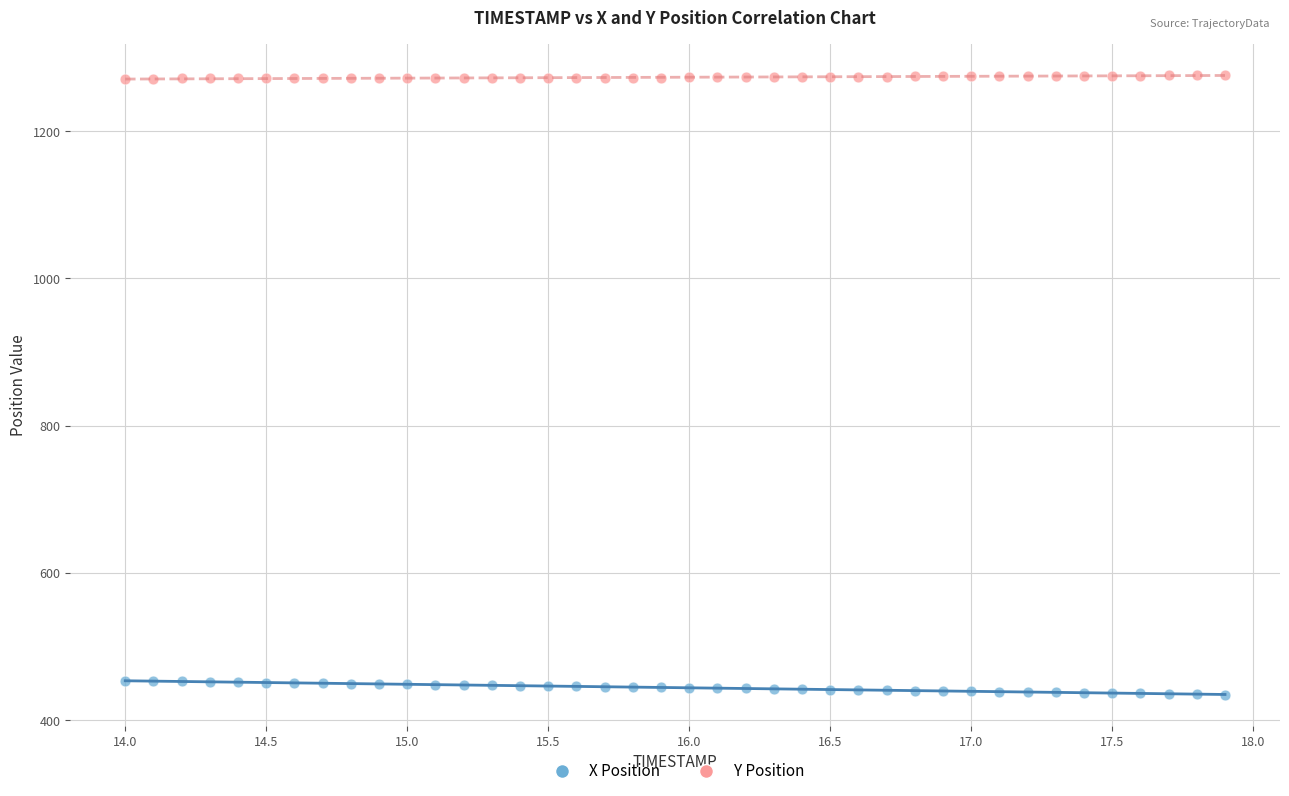

Which series contains the lowest Y value?

X Position